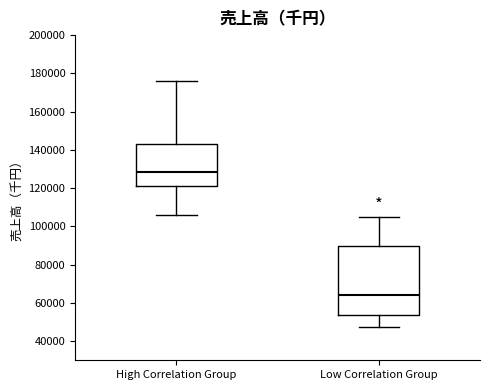

Reading left to right, read every box against the y-axis: the position of its median line, the range the box covers, and the ends of its whiskers. The values are not printed on the chart, so give them approximately, as read against the axis.

High Correlation Group: median 128000, box 122000 to 144000, whiskers 106000 to 176000
Low Correlation Group: median 64000, box 54000 to 90000, whiskers 48000 to 104000